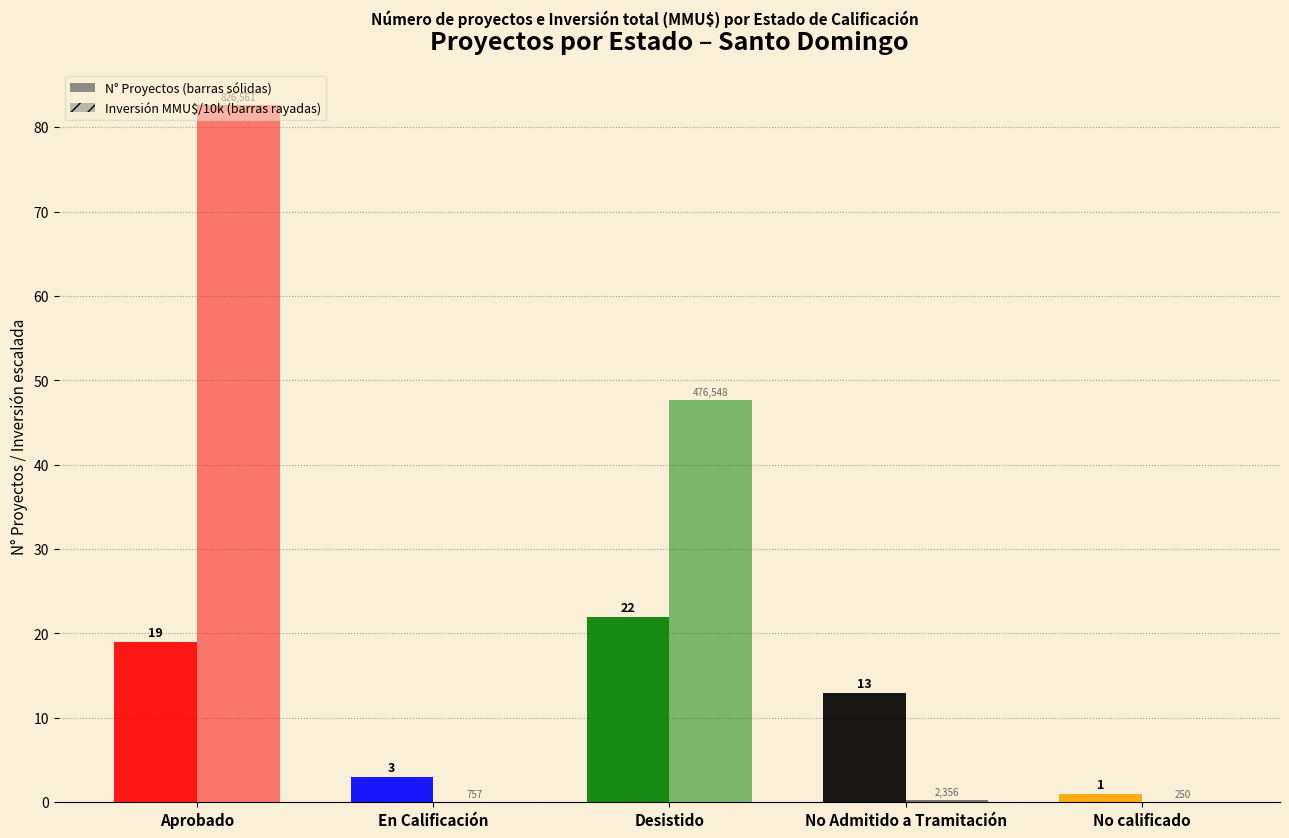

True or false: Inversión (MMU$ / 10k) has a value of 47.7 at Desistido.

True